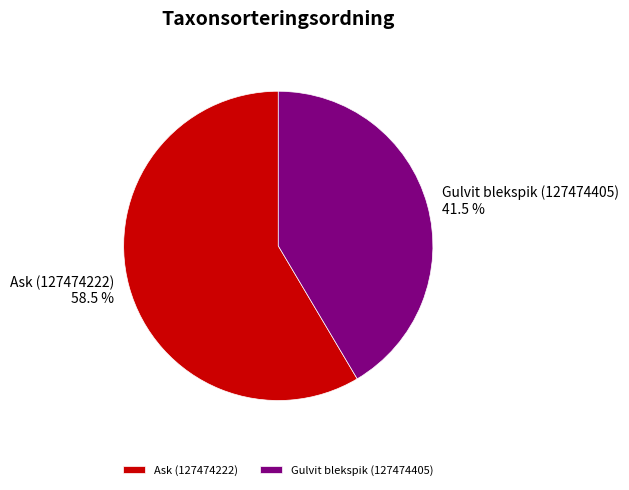

Rank the categories by value from lowest to highest.

Gulvit blekspik (127474405), Ask (127474222)